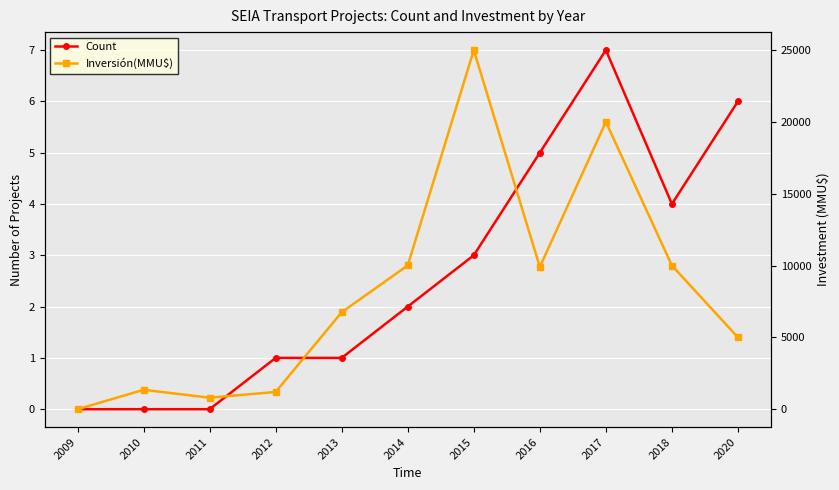

Which has a higher value, 2015 or 2018?

2018